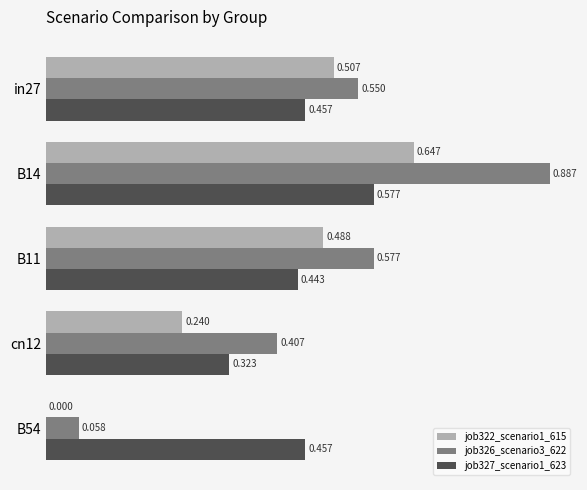

Is the value of job322_scenario1_615 at in27 greater than the value of job326_scenario3_622 at B54?

Yes